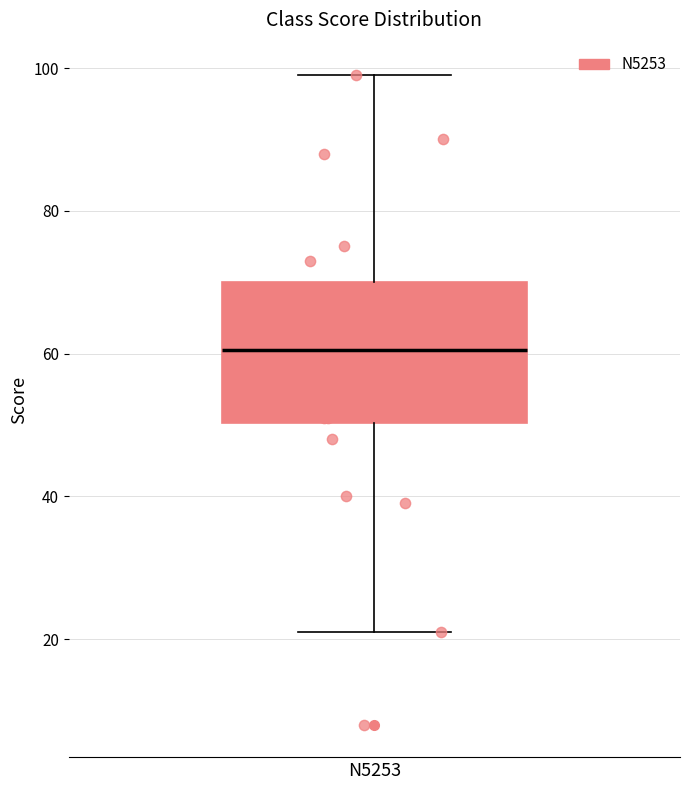

Read this box plot against the y-axis: the position of the median line, the range covered by the box, and the ends of both whiskers. The values are not printed on the chart, so give them approximately, as read against the axis.

median 60, box 50 to 70, whiskers 22 to 100